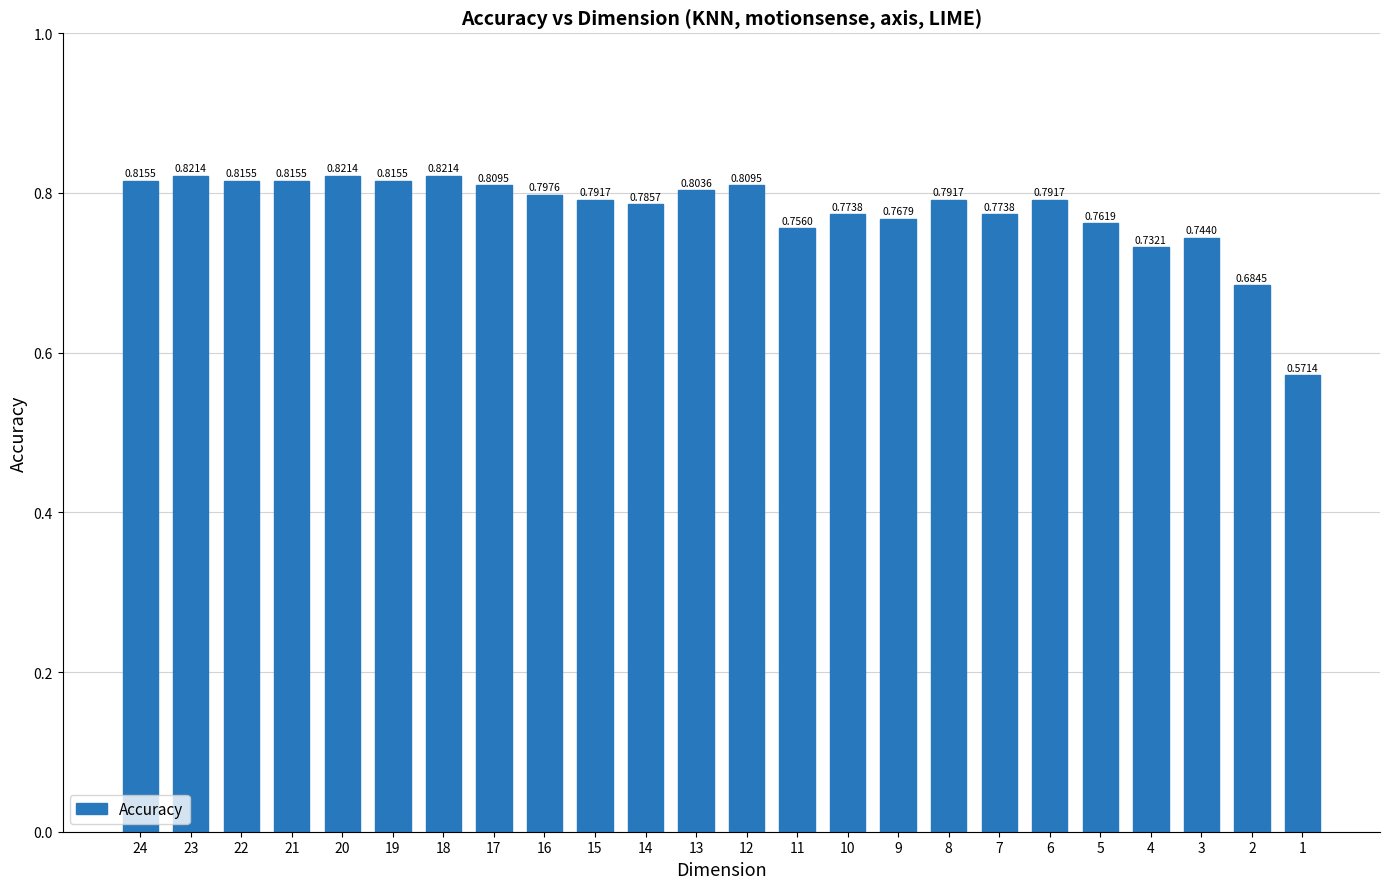

What is the sum of the values at 11 and 1?

1.3